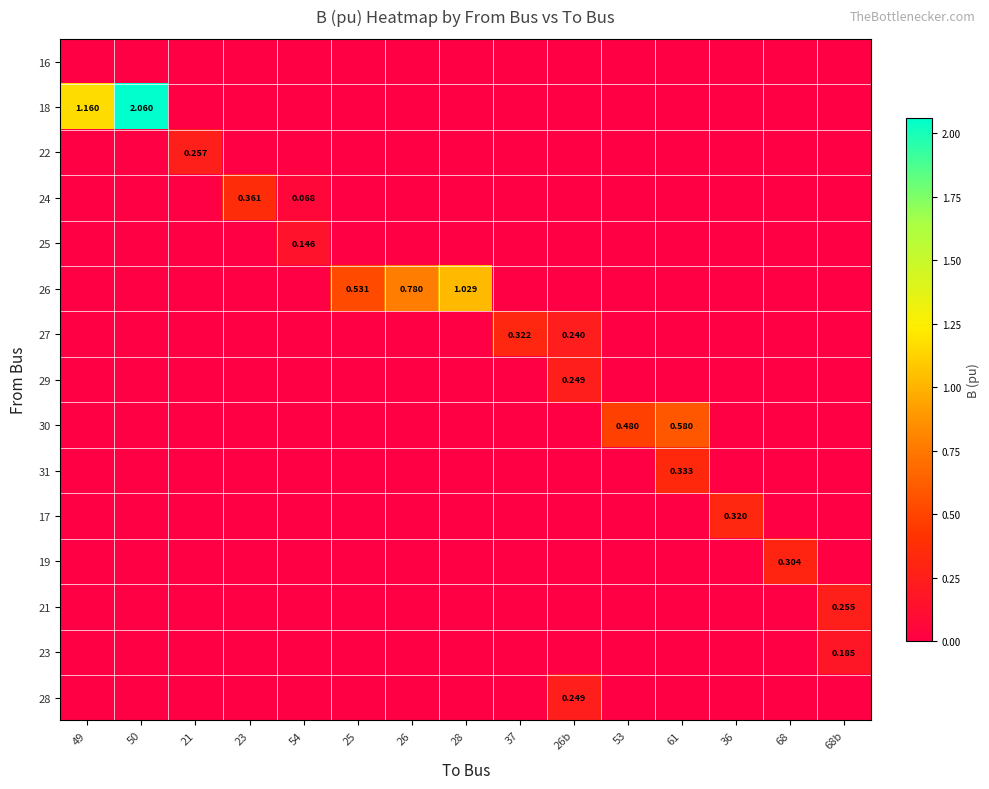

Which series has the largest total across all categories?

18